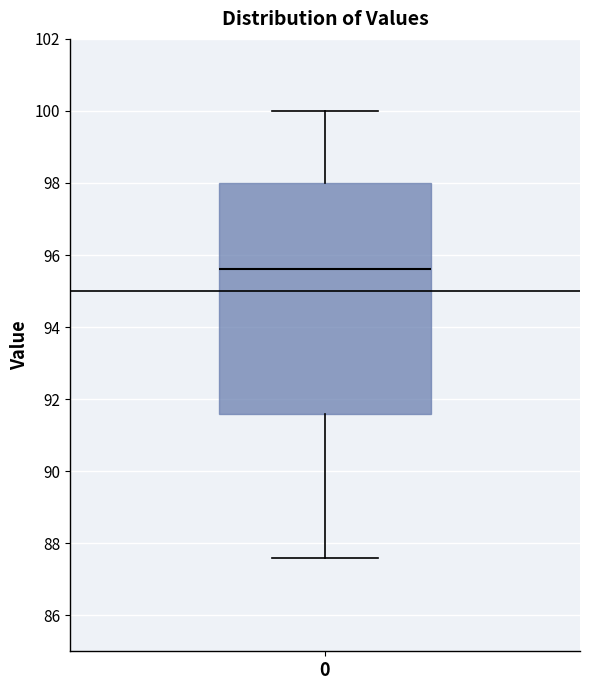

Transcribe this box plot: give where the median line is, the range the box spans, and where the two whiskers end, as read against the y-axis. The values are not printed on the chart, so give them approximately, as read against the axis.

median 95.6, box 91.6 to 98.0, whiskers 87.6 to 100.0